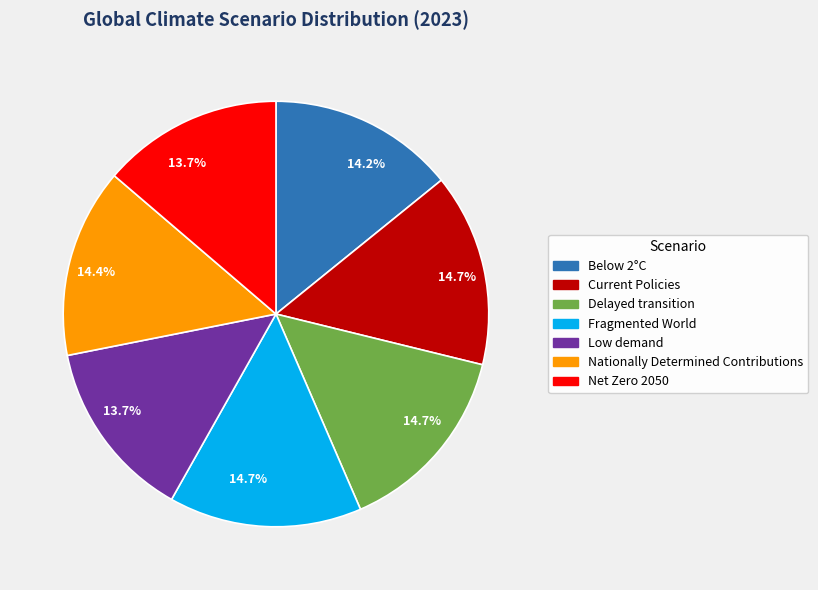

How many slices are in this pie chart?

7